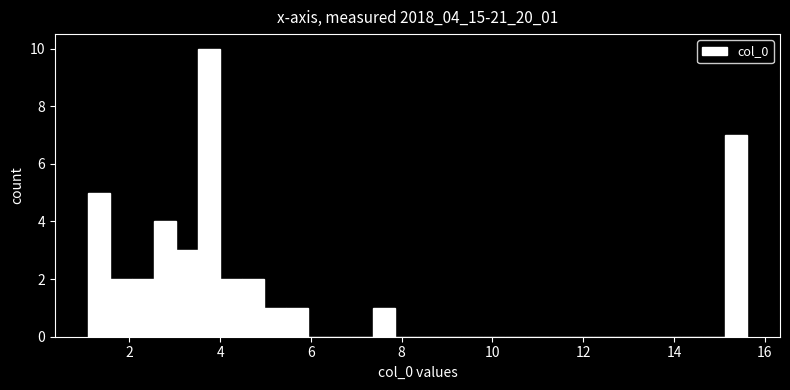

Around what value on the x-axis is the tallest bar? Give the approximate position of its centre, as read against the axis.

3.8